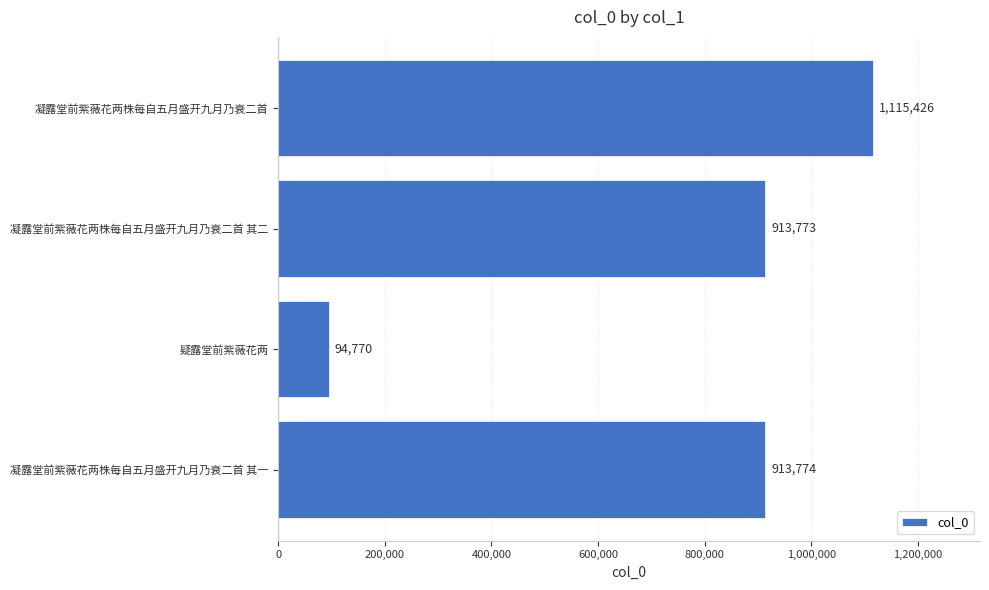

What is the average value?

759436